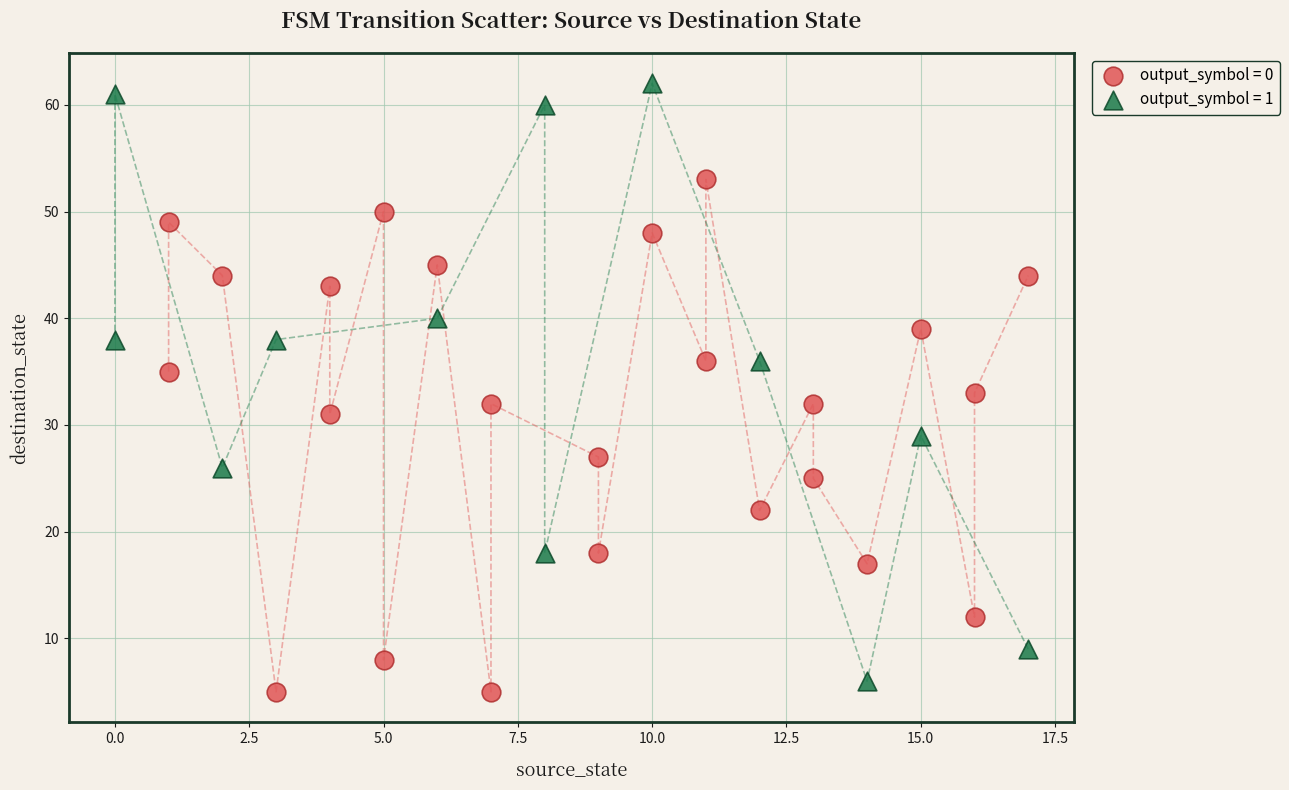

Which series has the widest spread of Y values?

output_symbol = 1